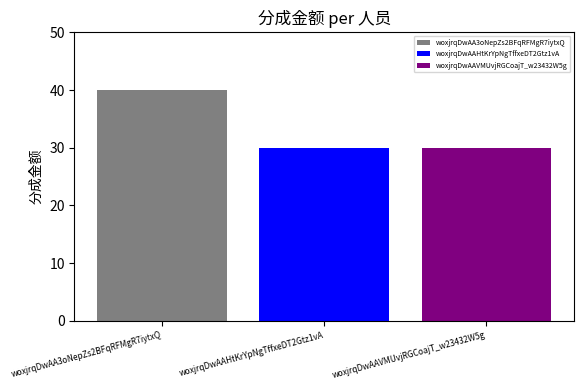

List the labels in order of woxjrqDwAA3oNepZs2BFqRFMgR7iytxQ value, largest first.

woxjrqDwAAHtKrYpNgTffxeDT2Gtz1vA